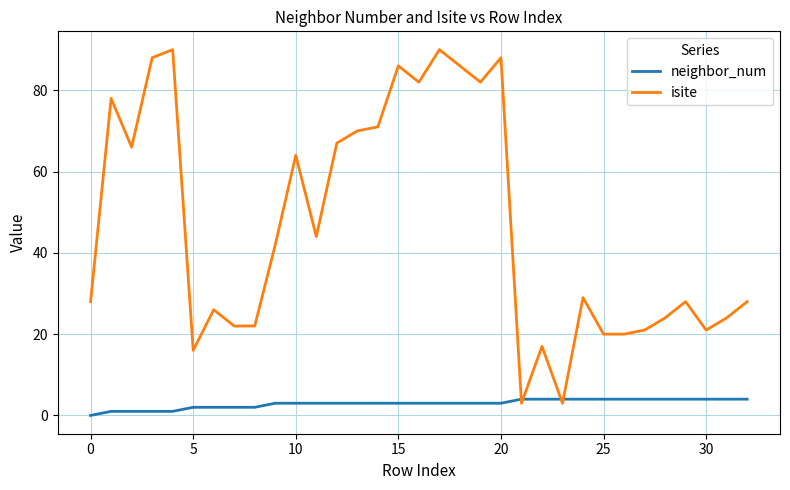

Which series has the largest range (max minus min)?

isite